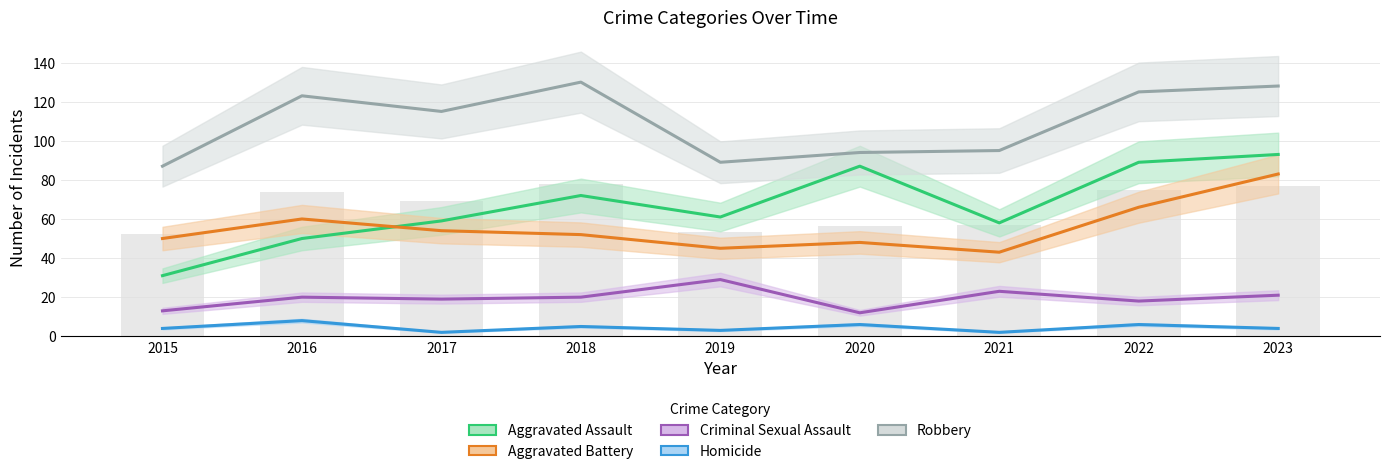

How many distinct data groups are displayed?

5